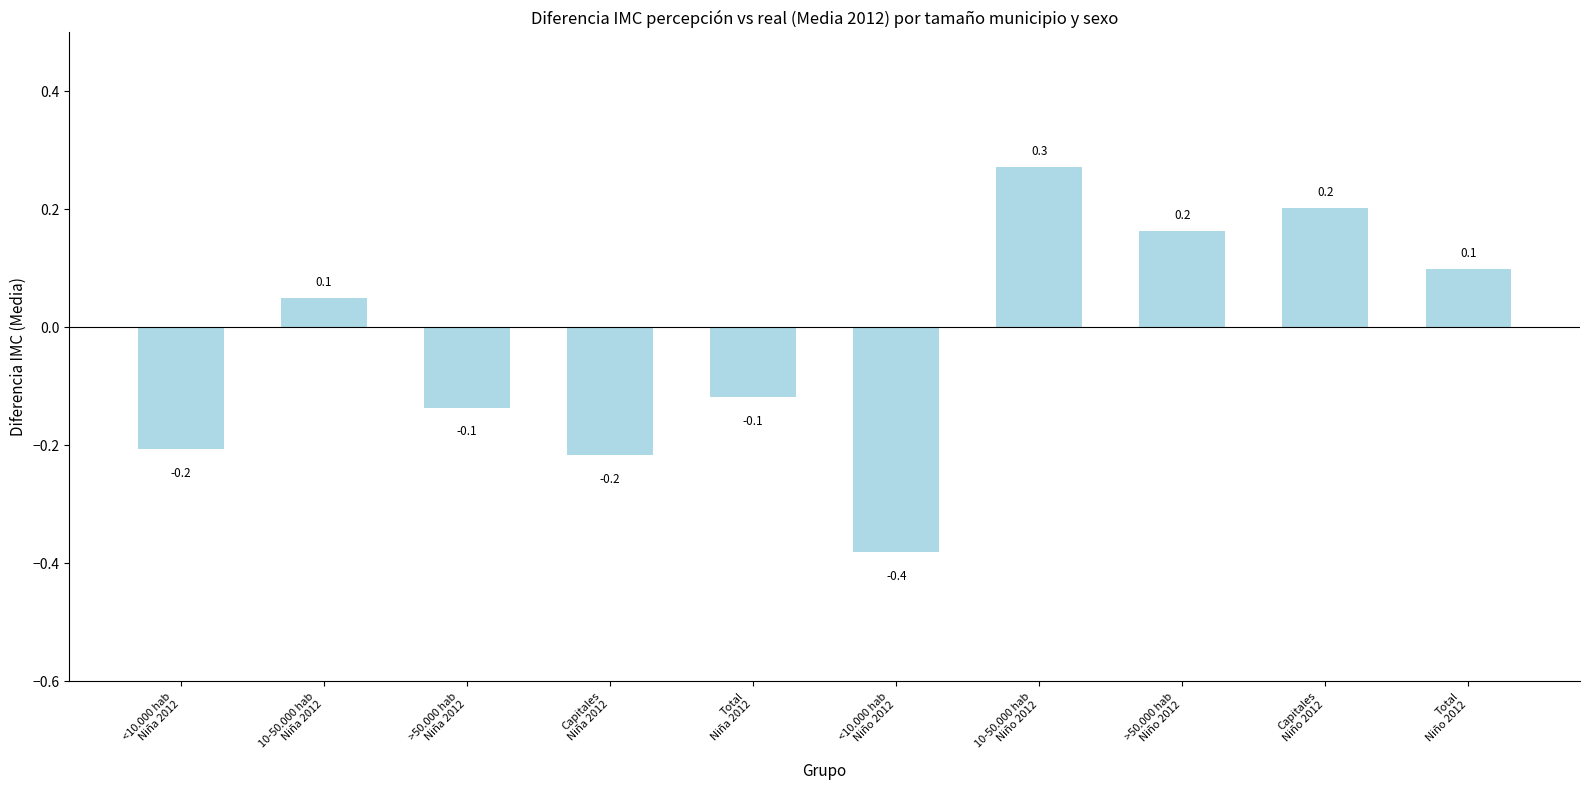

What is the maximum value shown in the chart?

0.3